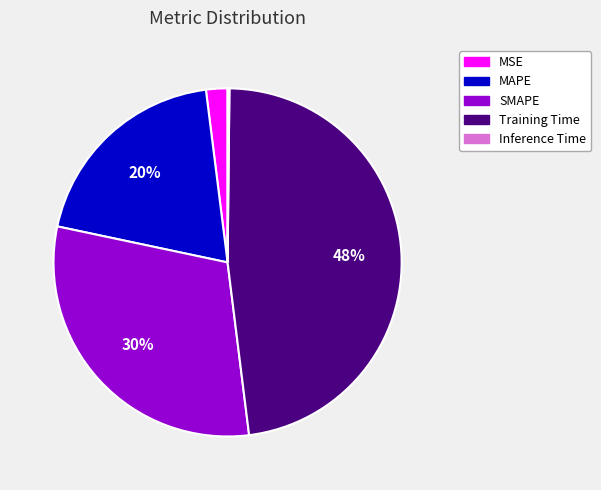

The MAPE slice represents 11% of the pie. True or false?

False